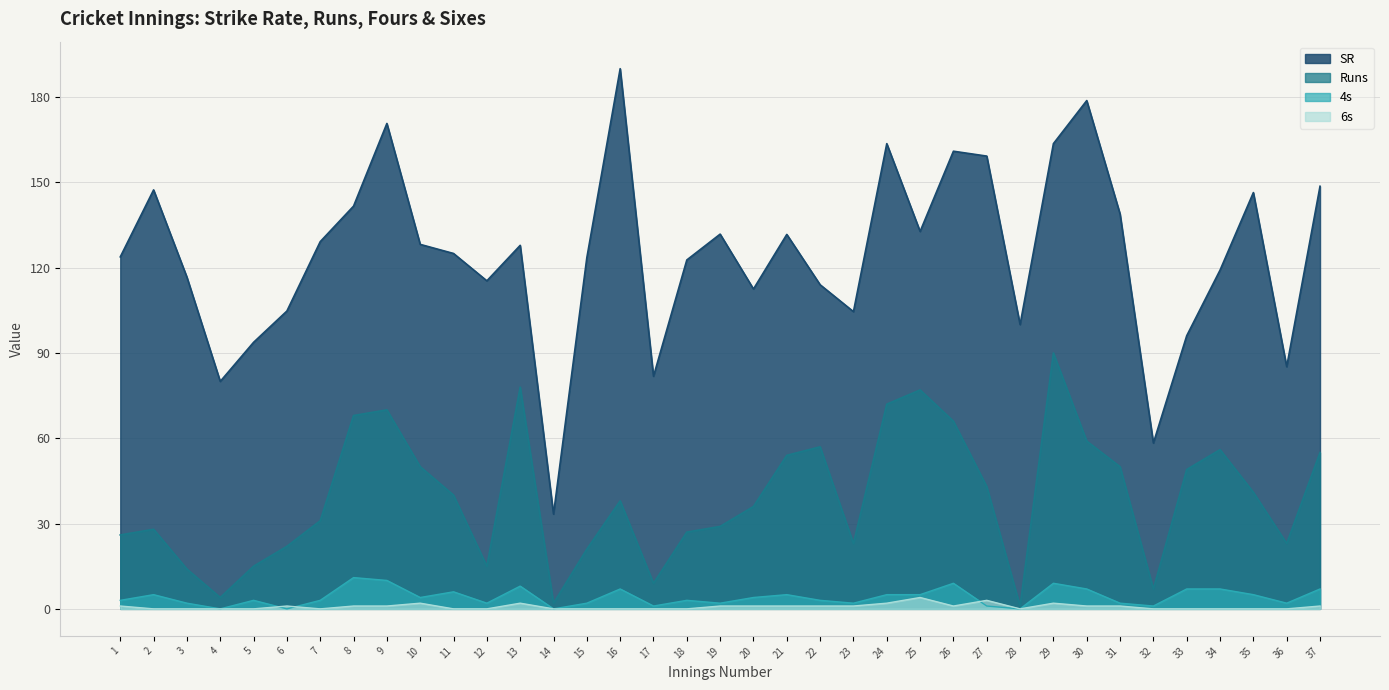

What is the greatest value displayed?

190.0